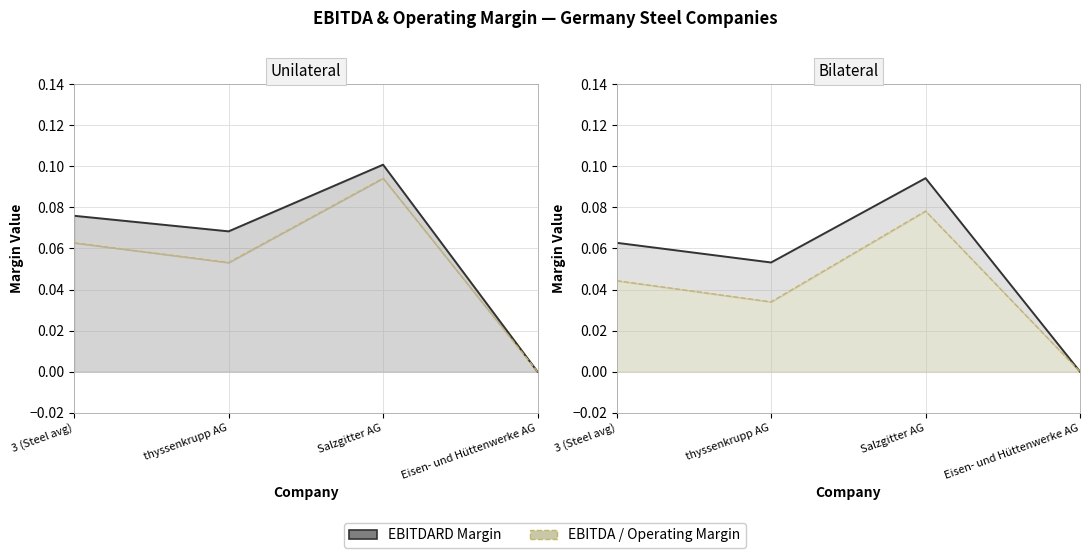

What is the highest value of the ebitdard_margin line series?

0.1